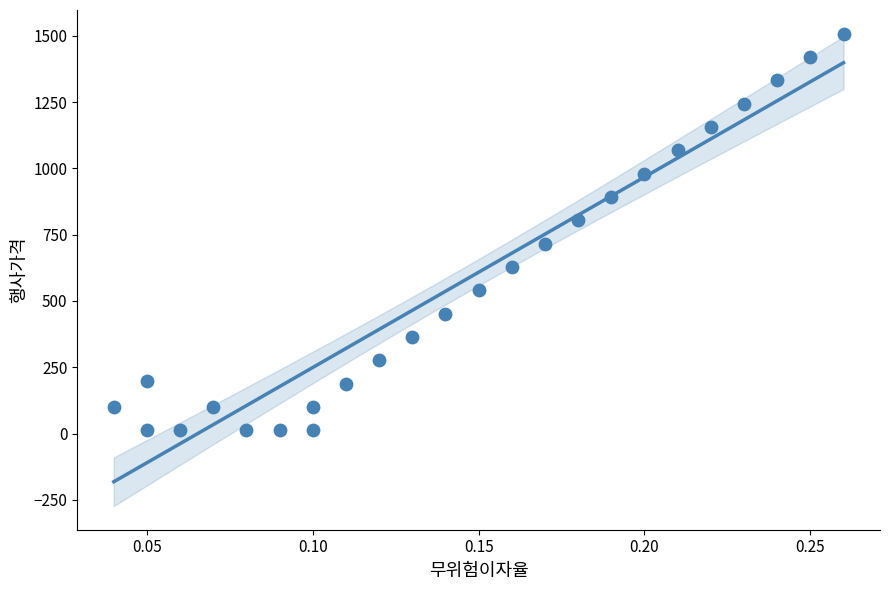

What is the range of Y values (max minus min)?

1496